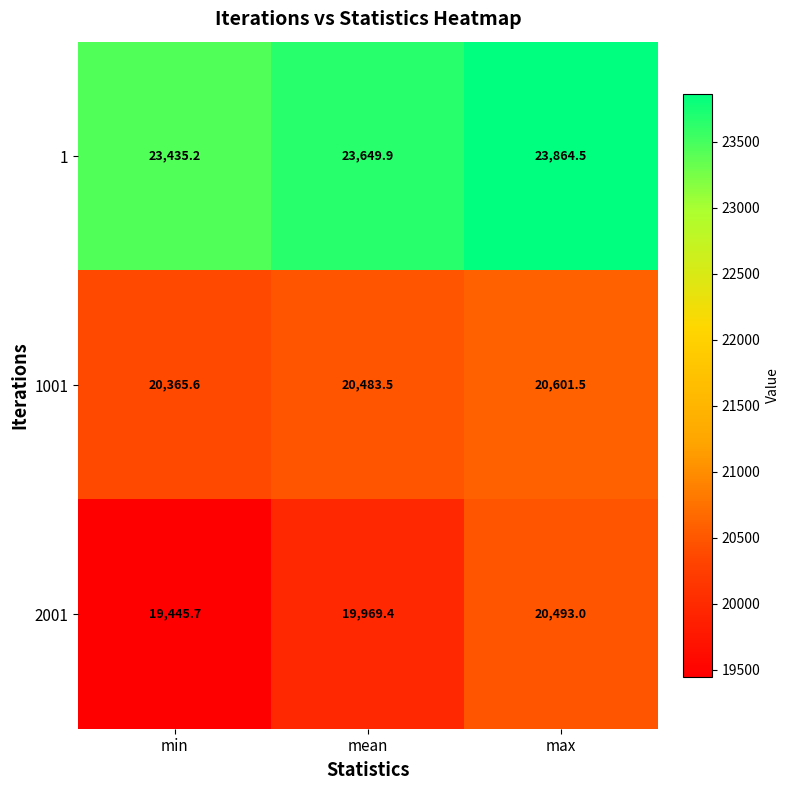

At min, list the series in order from smallest to largest.

2001, 1001, 1